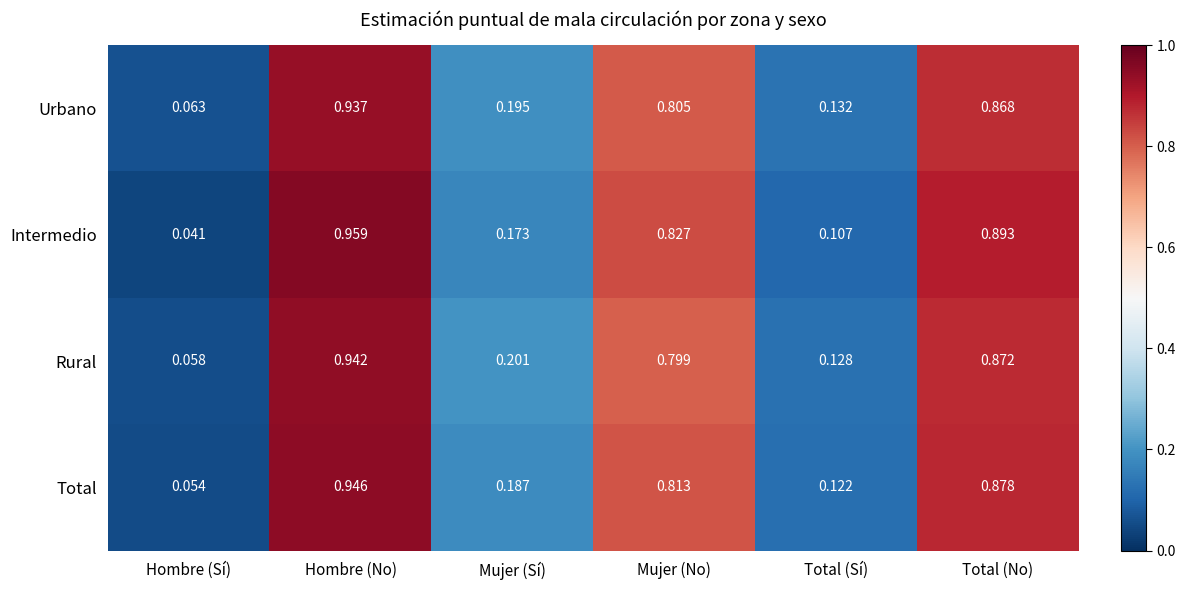

Which label corresponds to the smallest value in the chart?

Hombre (Sí)